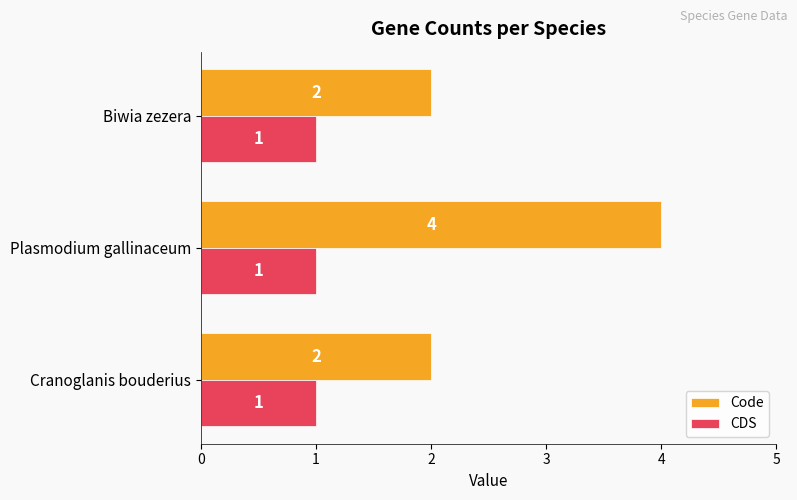

Which series has the largest total across all categories?

Code